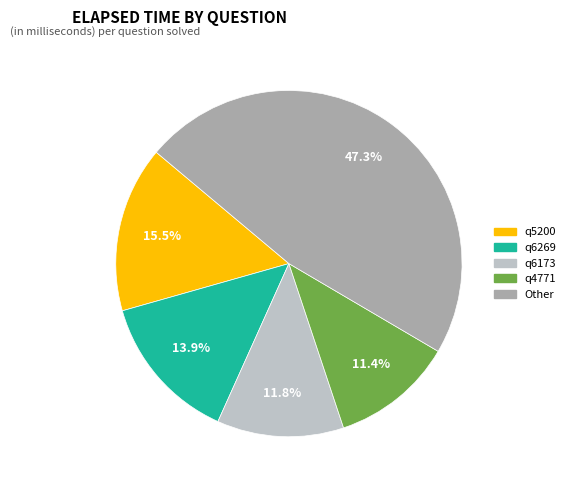

Is there a majority slice in this chart?

No